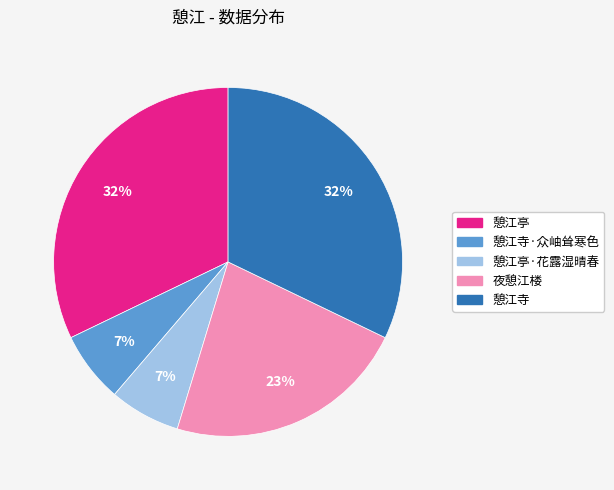

Is there any slice that represents more than half of the pie?

No